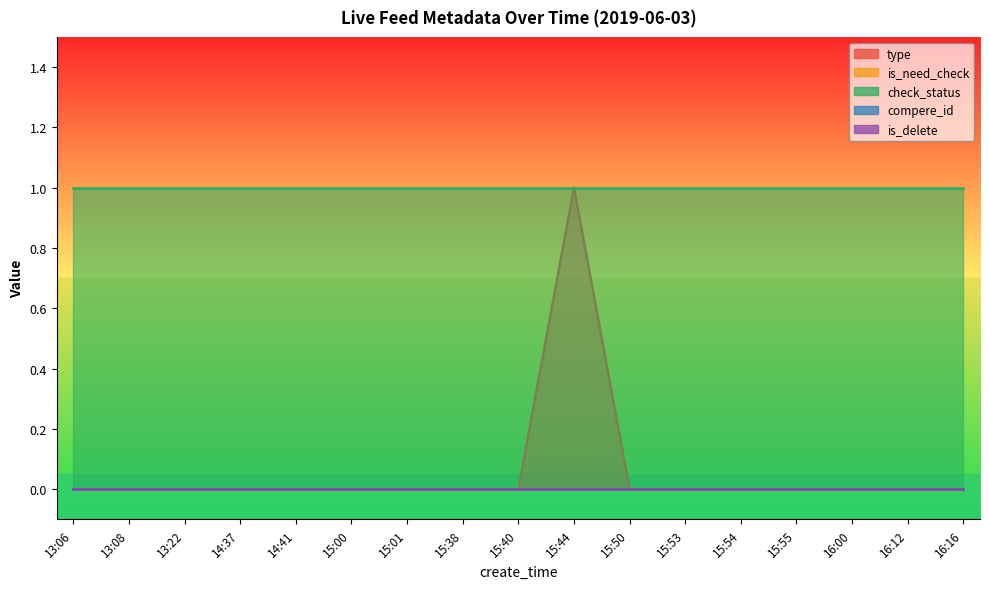

Which series has the widest spread of values?

type